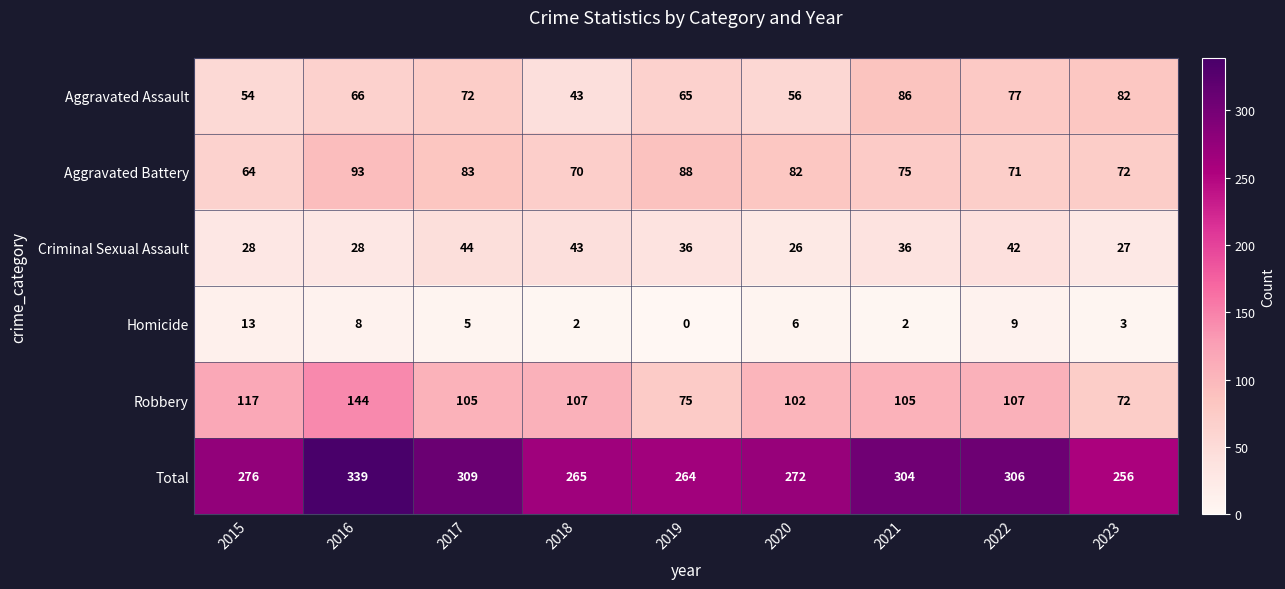

Rank the series at 2020 from lowest to highest value.

Homicide, Criminal Sexual Assault, Aggravated Assault, Aggravated Battery, Robbery, Total